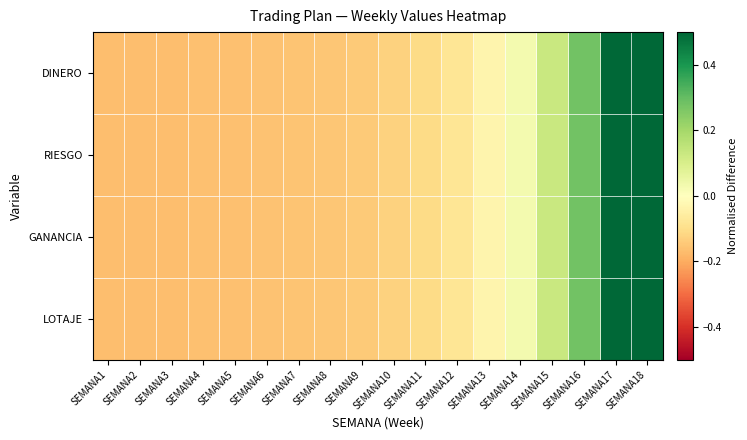

Reading right to left, what are all the values shown in this chart?

DINERO: SEMANA18=0.8	SEMANA17=0.5	SEMANA16=0.3	SEMANA15=0.1	SEMANA14=0.0	SEMANA13=-0.0	SEMANA12=-0.1	SEMANA11=-0.1	SEMANA10=-0.1	SEMANA9=-0.1	SEMANA8=-0.1	SEMANA7=-0.2	SEMANA6=-0.2	SEMANA5=-0.2	SEMANA4=-0.2	SEMANA3=-0.2	SEMANA2=-0.2	SEMANA1=-0.2
RIESGO: SEMANA18=0.8	SEMANA17=0.5	SEMANA16=0.3	SEMANA15=0.1	SEMANA14=0.0	SEMANA13=-0.0	SEMANA12=-0.1	SEMANA11=-0.1	SEMANA10=-0.1	SEMANA9=-0.1	SEMANA8=-0.1	SEMANA7=-0.2	SEMANA6=-0.2	SEMANA5=-0.2	SEMANA4=-0.2	SEMANA3=-0.2	SEMANA2=-0.2	SEMANA1=-0.2
GANANCIA: SEMANA18=0.8	SEMANA17=0.5	SEMANA16=0.3	SEMANA15=0.1	SEMANA14=0.0	SEMANA13=-0.0	SEMANA12=-0.1	SEMANA11=-0.1	SEMANA10=-0.1	SEMANA9=-0.1	SEMANA8=-0.1	SEMANA7=-0.2	SEMANA6=-0.2	SEMANA5=-0.2	SEMANA4=-0.2	SEMANA3=-0.2	SEMANA2=-0.2	SEMANA1=-0.2
LOTAJE: SEMANA18=0.8	SEMANA17=0.5	SEMANA16=0.3	SEMANA15=0.1	SEMANA14=0.0	SEMANA13=-0.0	SEMANA12=-0.1	SEMANA11=-0.1	SEMANA10=-0.1	SEMANA9=-0.1	SEMANA8=-0.1	SEMANA7=-0.2	SEMANA6=-0.2	SEMANA5=-0.2	SEMANA4=-0.2	SEMANA3=-0.2	SEMANA2=-0.2	SEMANA1=-0.2